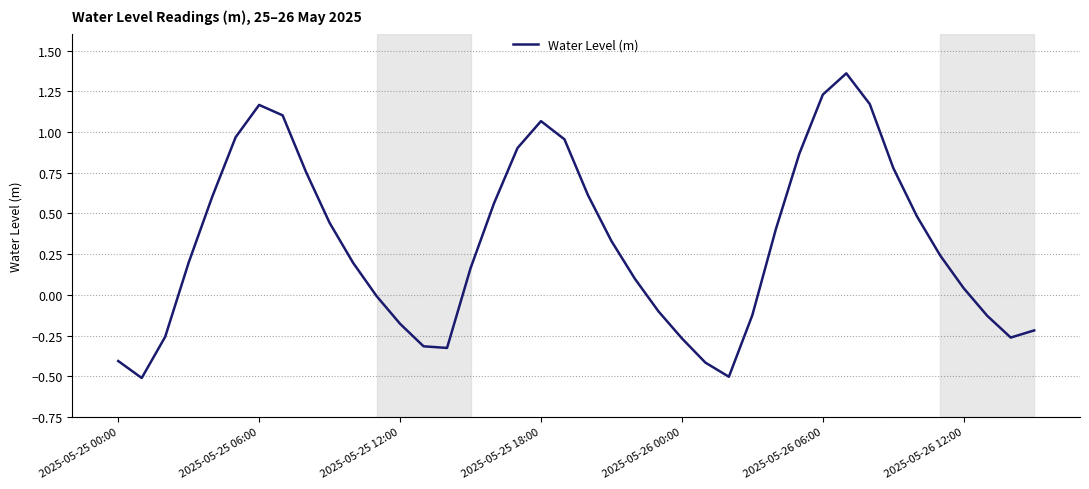

What is the difference between the maximum and minimum values?

1.9